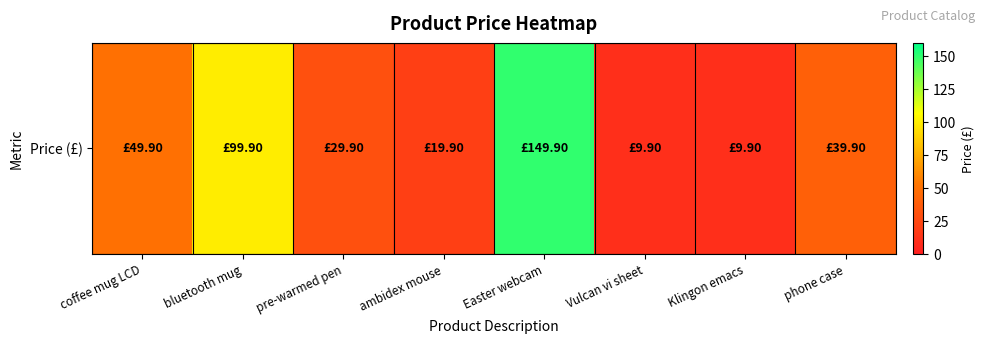

The chart shows a value of 17.6 at pre-warmed pen. True or false?

False